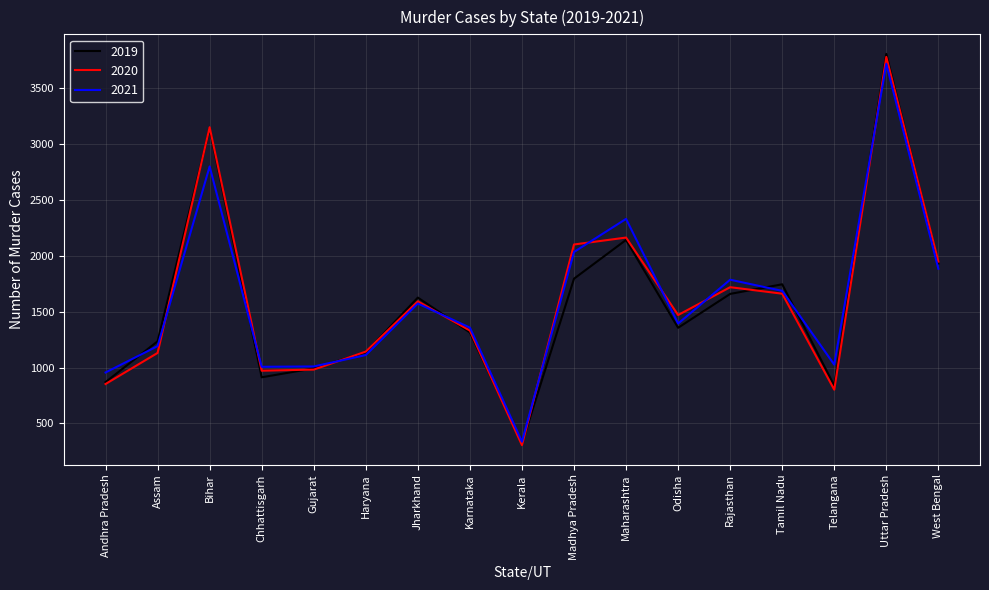

At which category is the sum across all series the highest?

Uttar Pradesh